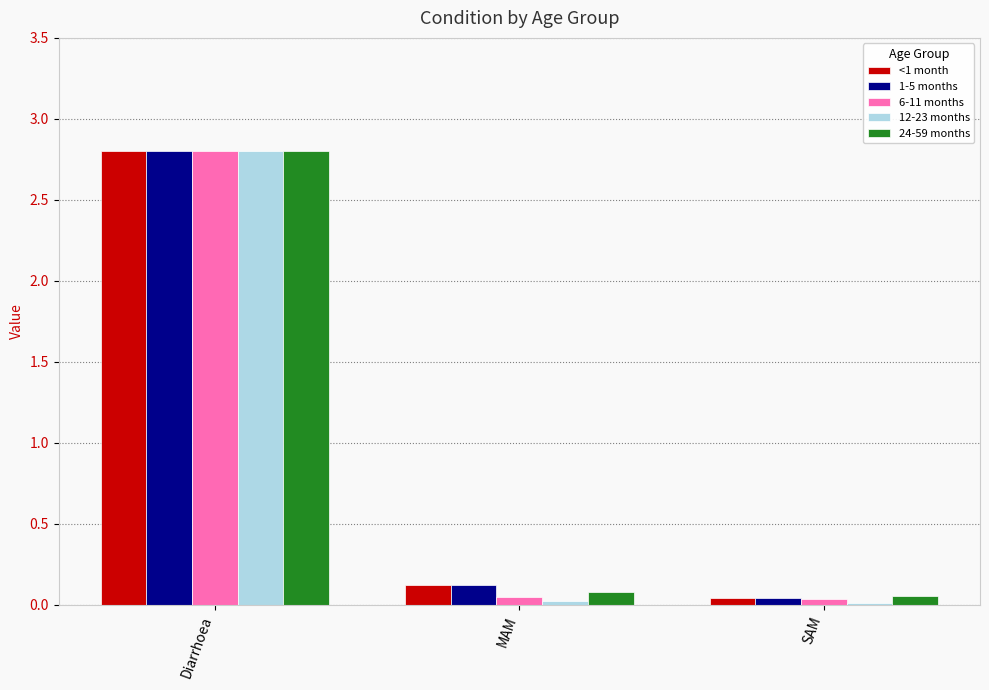

What is the average value of the <1 month series?

1.0